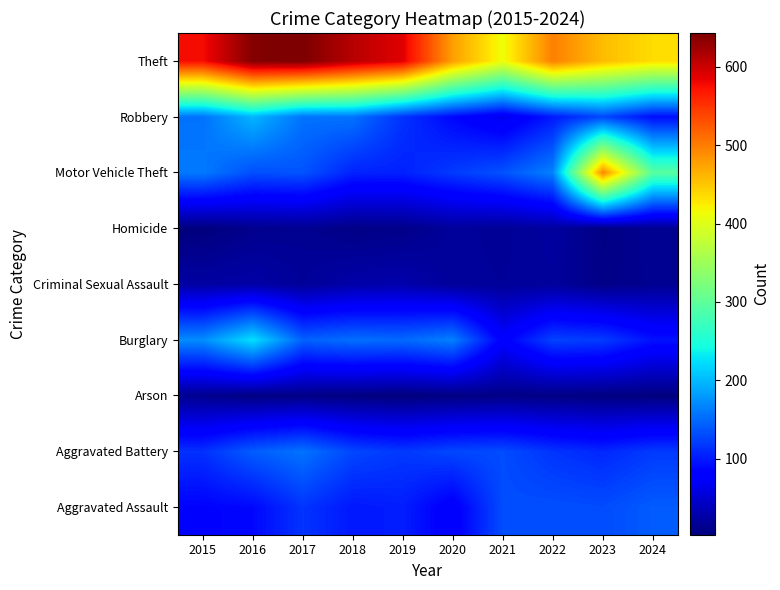

What is the greatest value displayed?

643